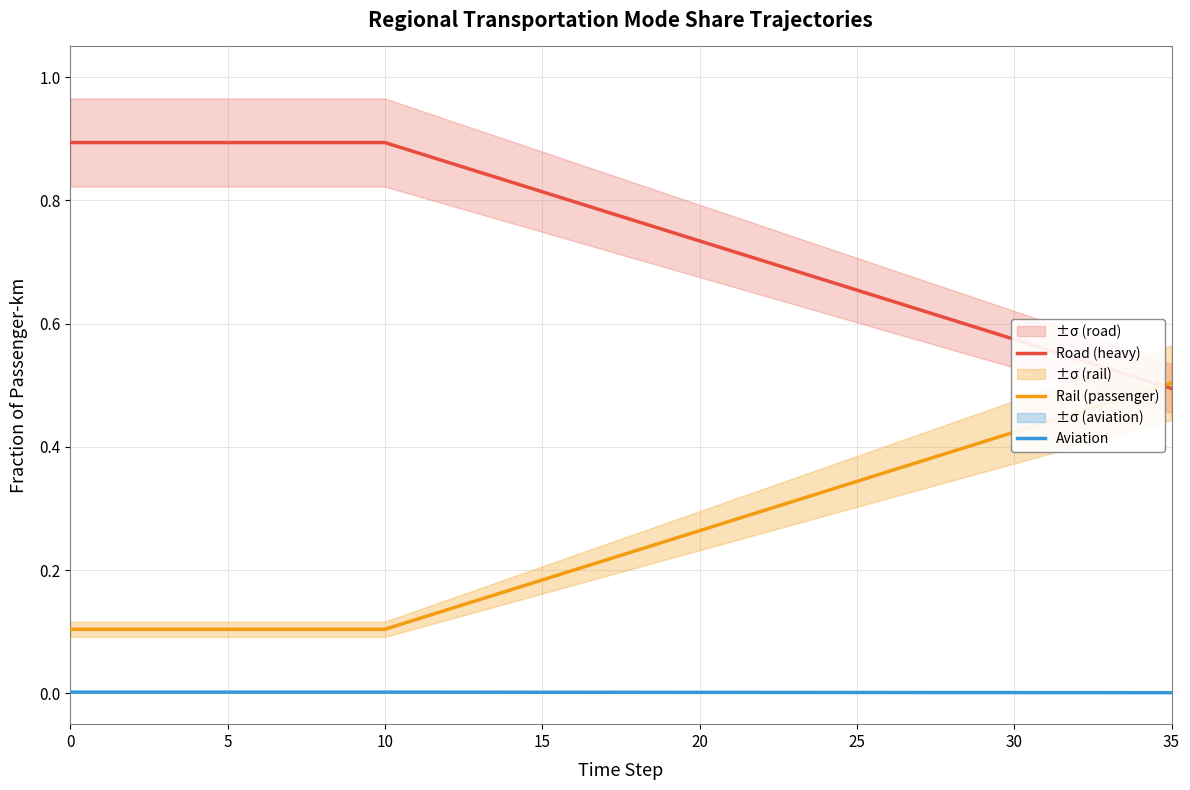

True or false: Road (heavy) and Aviation cross at least once.

False